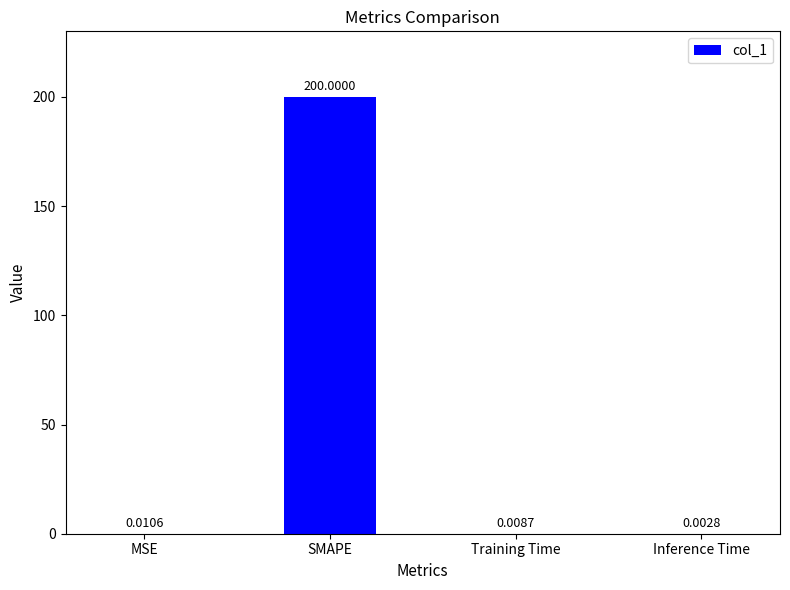

At which category does the chart reach its peak across all series?

SMAPE